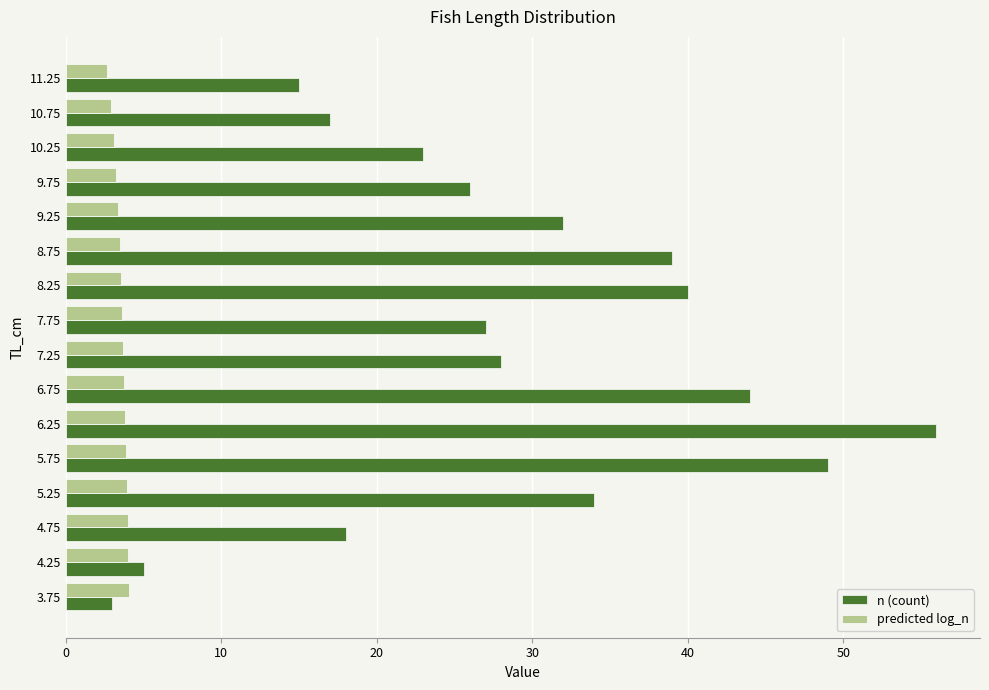

Rank the series by their maximum value, from highest to lowest.

n (count), predicted log_n